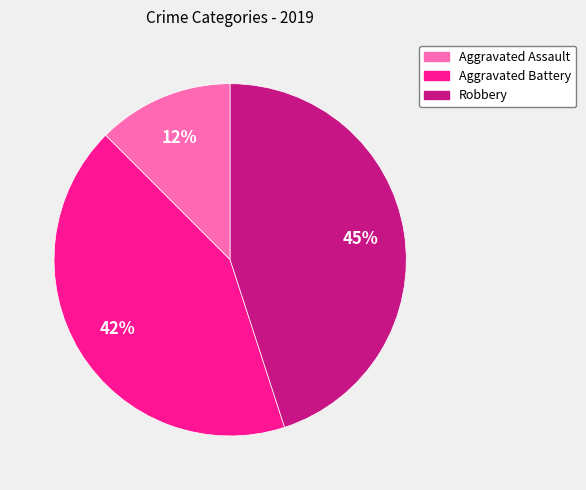

To the nearest percent, what portion does Aggravated Battery represent?

42%